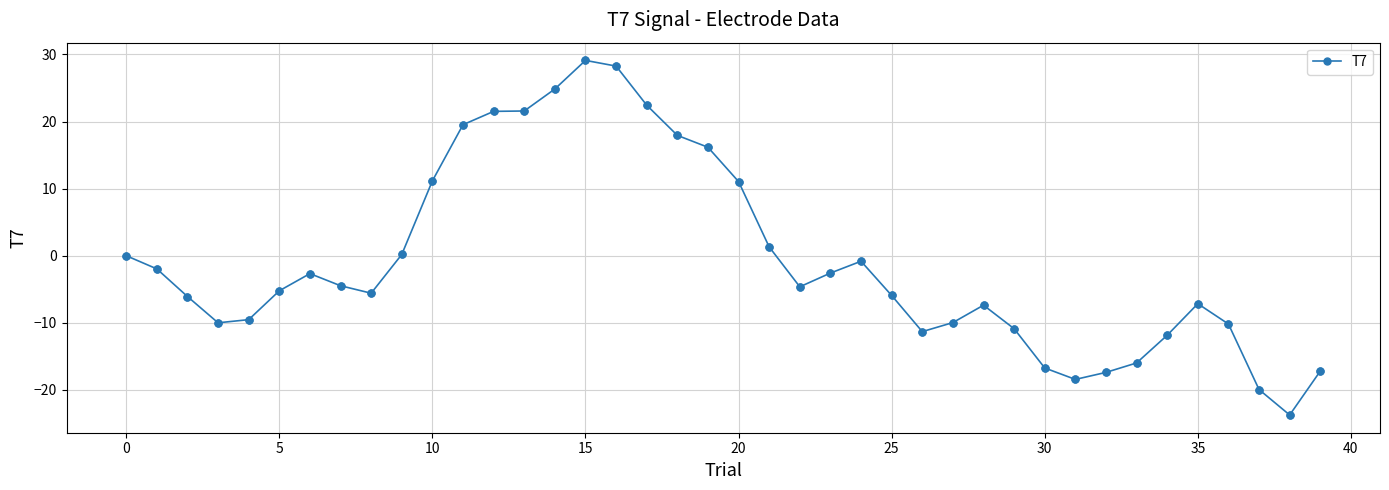

True or false: the data has more than 2 interior local peaks.

True